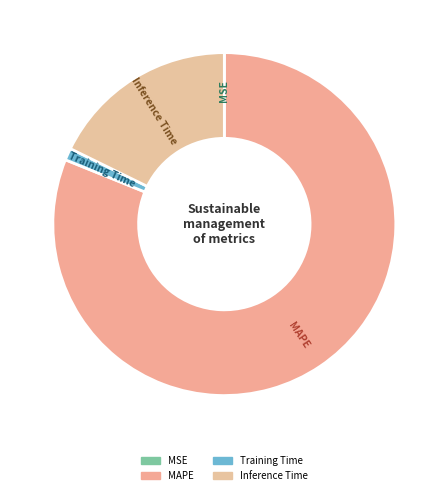

What is the largest slice in the pie chart?

MAPE